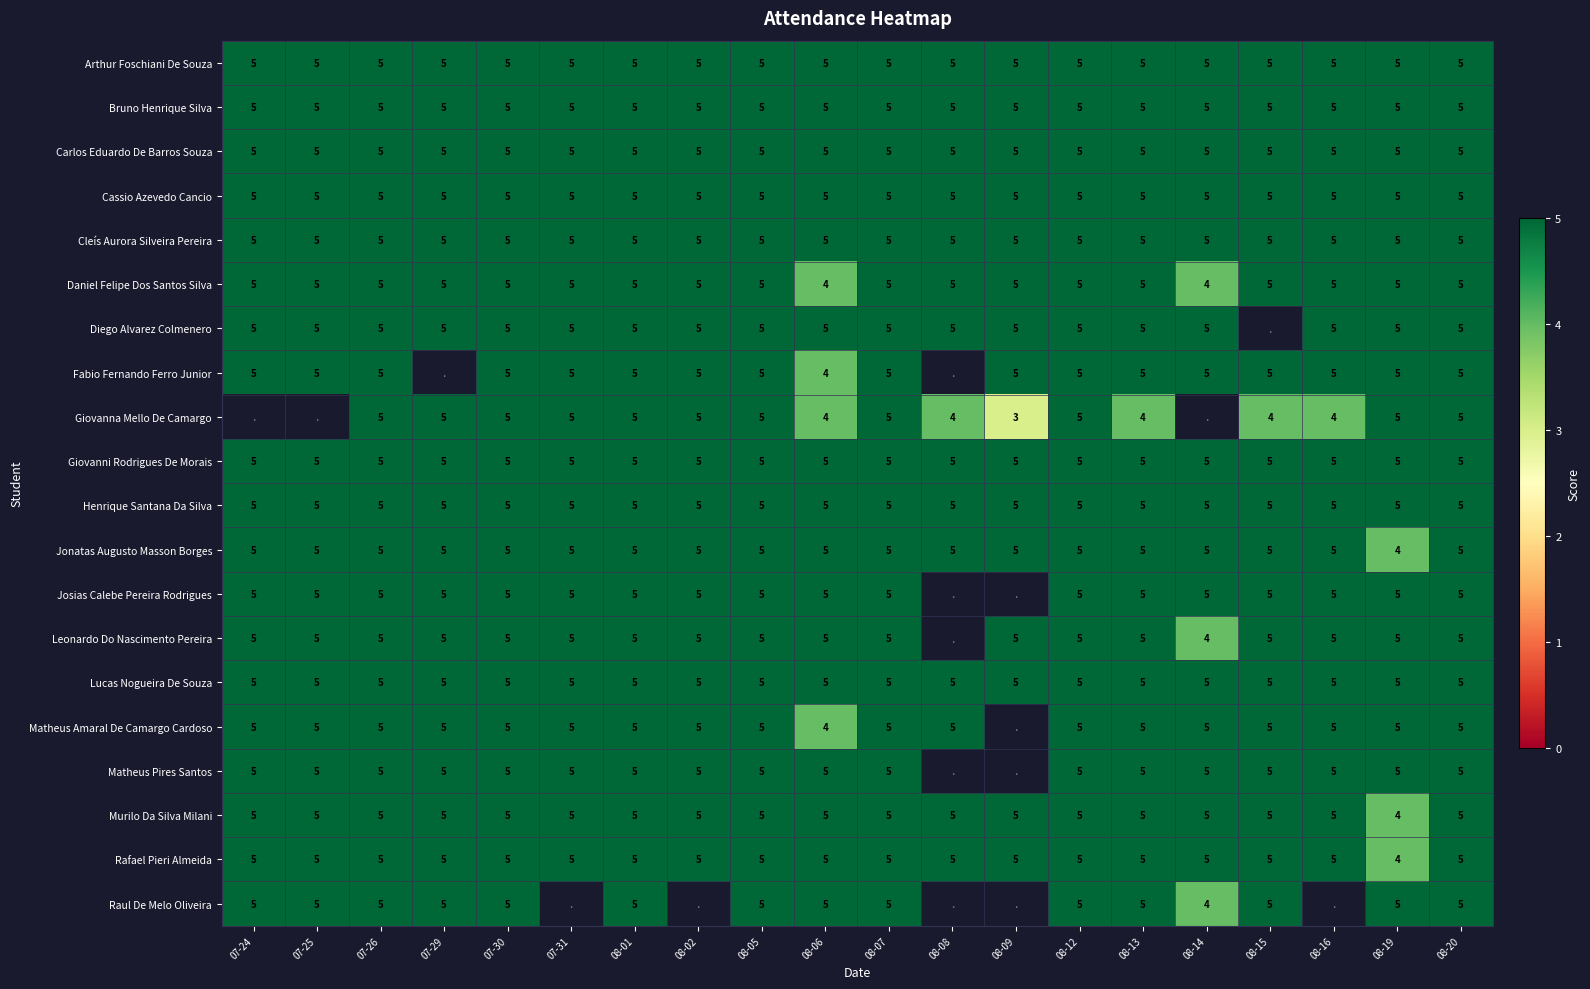

What is the sum of all Murilo Da Silva Milani values?

99